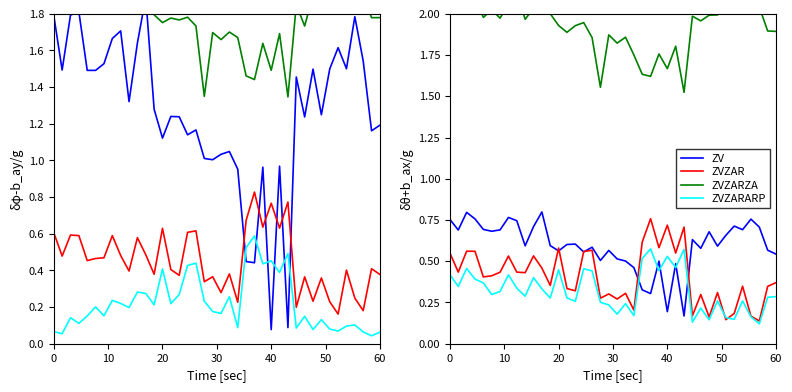

True or false: ZVZAR has more than 2 interior local peaks.

True